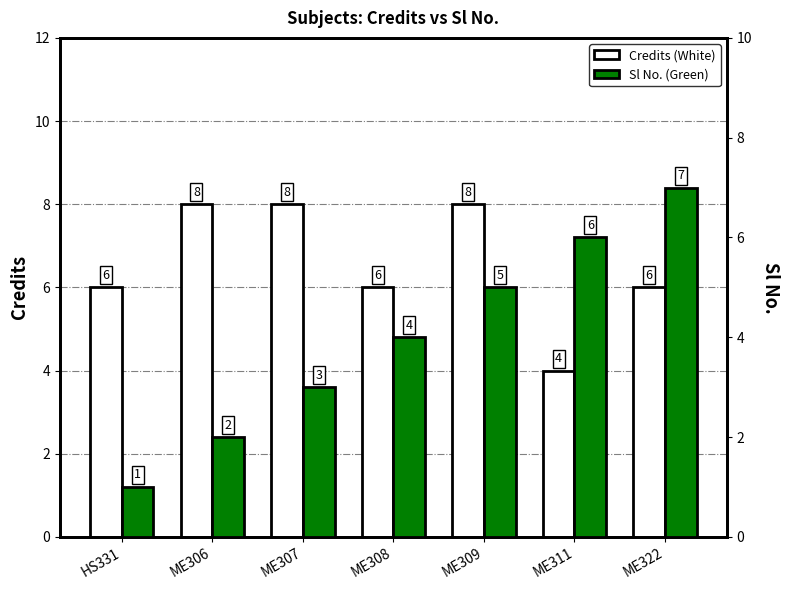

True or false: Credits (White) has a value of 8 at ME307.

True